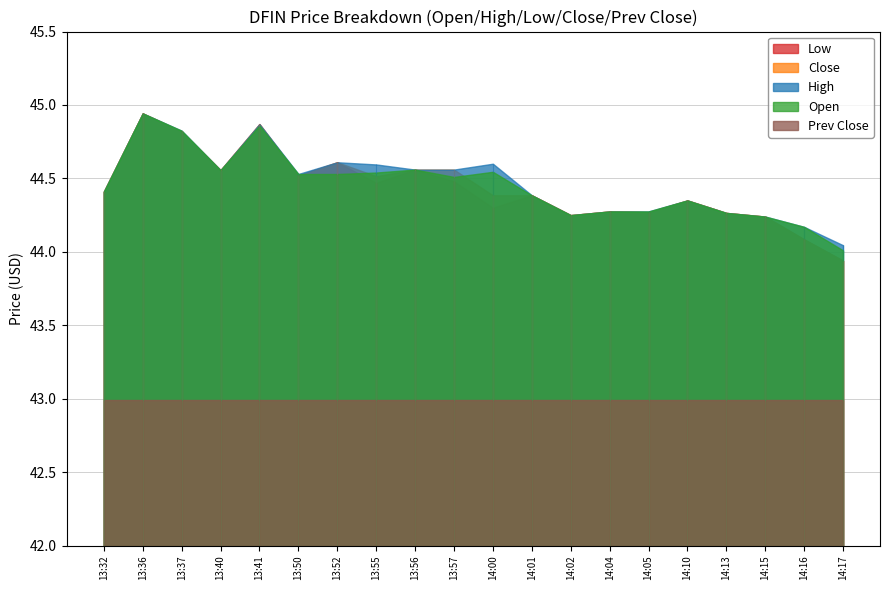

True or false: High and Close cross at least once.

False